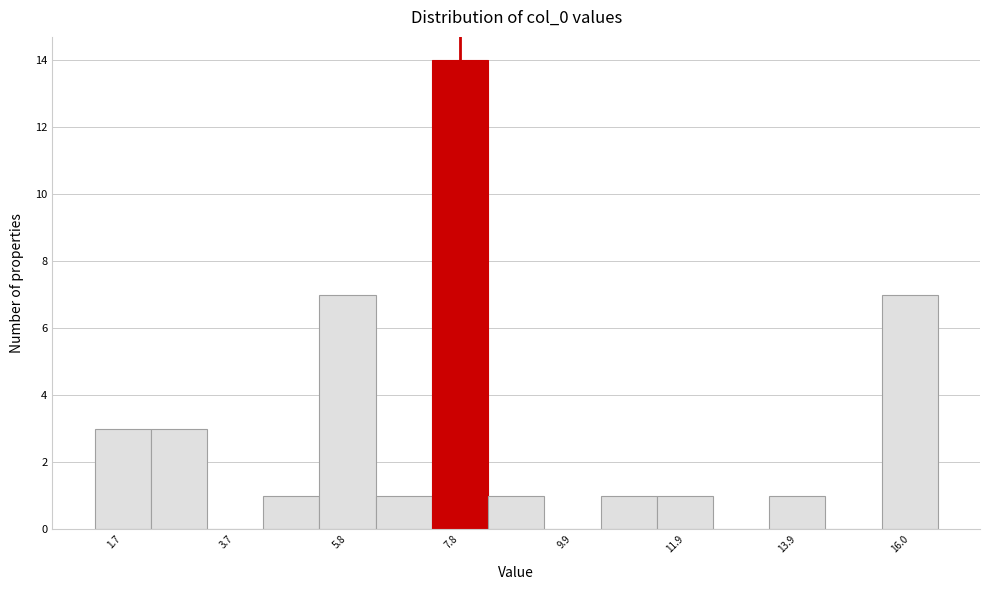

Around what value on the x-axis is the tallest bar? Give the approximate position of its centre, as read against the axis.

8.0